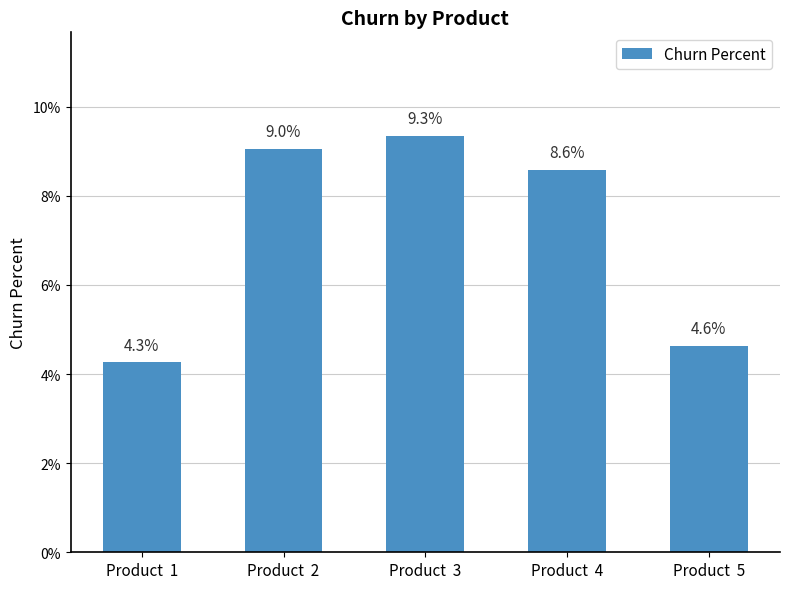

True or false: the data shows 0.1 at Product  3.

True